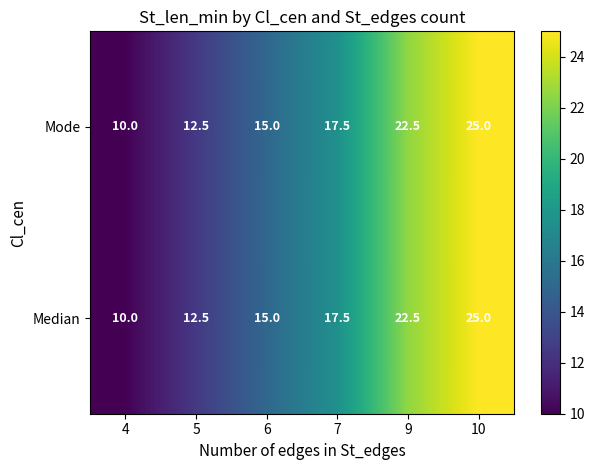

What is the difference between the maximum and minimum values in the Median series?

15.0